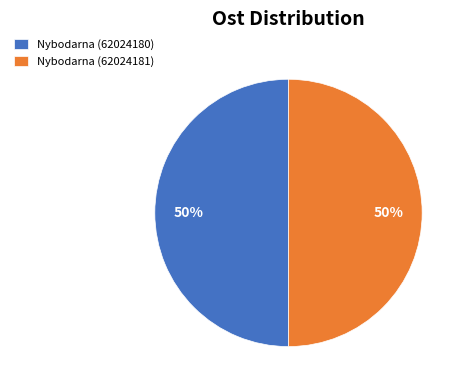

To the nearest percent, what is the combined percentage of Nybodarna (62024180) and Nybodarna (62024181)?

100%